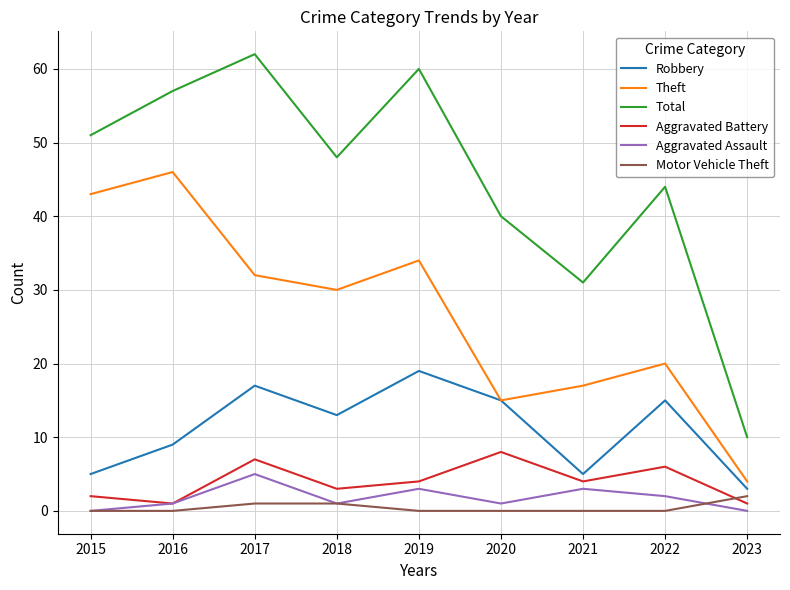

Does the chart display data point markers on the line(s)?

No